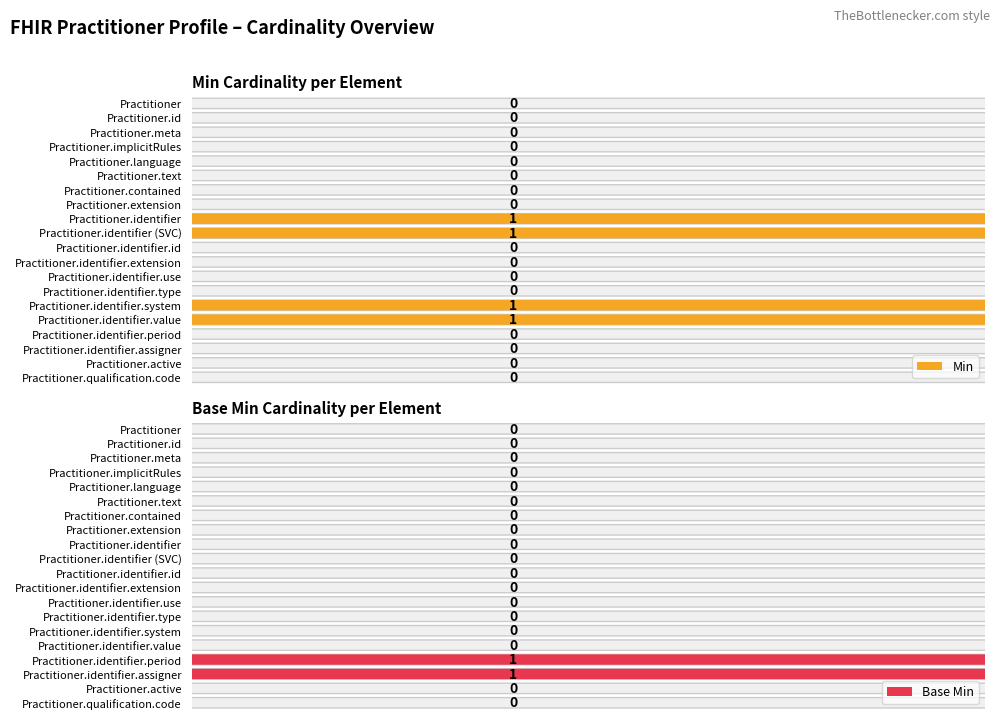

The Min series shows 0 at Practitioner.identifier.type. True or false?

True